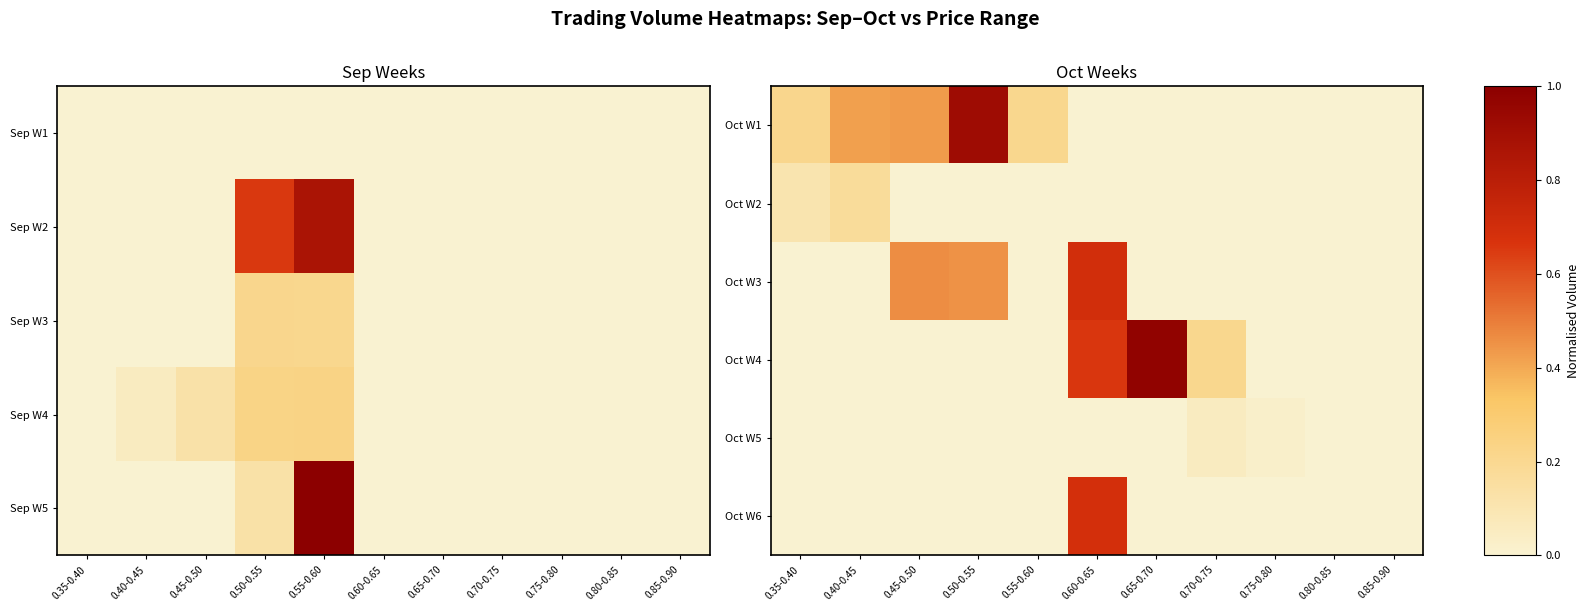

What is the total value across all series at 0.70-0.75?

0.3